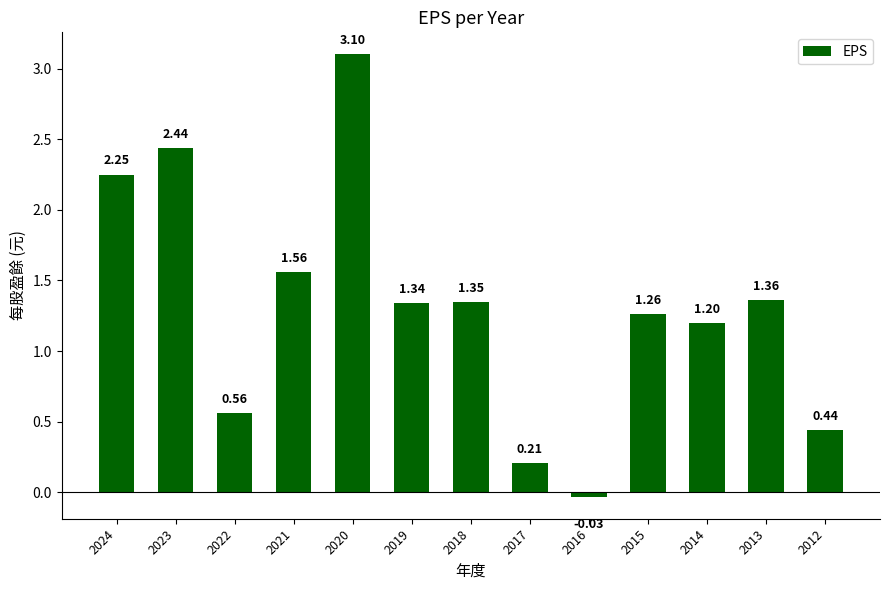

What is the change in value from 2024 to 2021?

-0.7